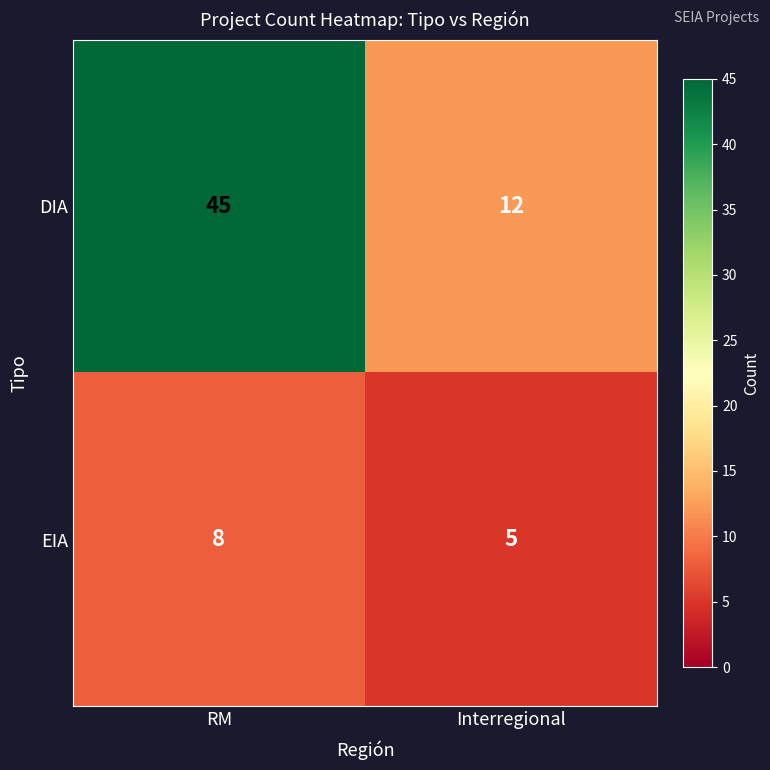

At which category is the sum across all series the highest?

RM